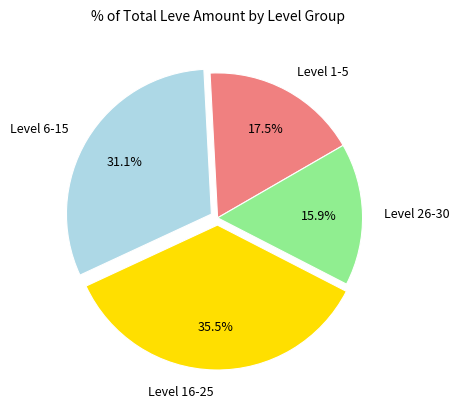

How many slices are in this pie chart?

4